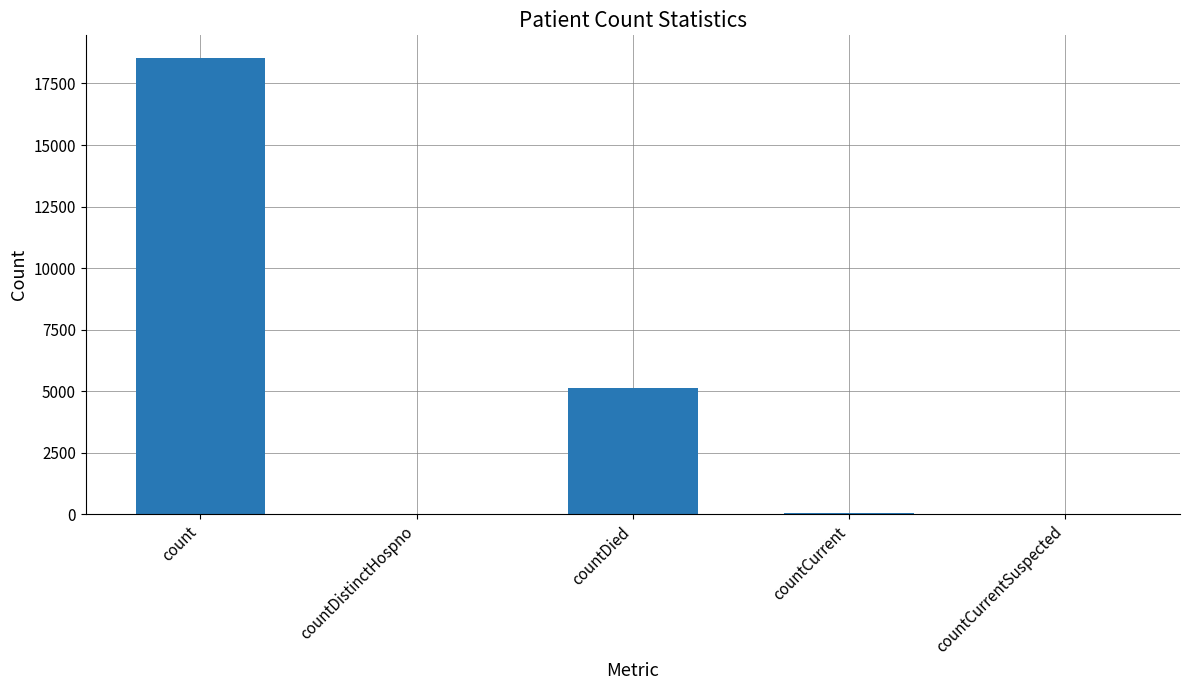

What is the sum of all values?

23746